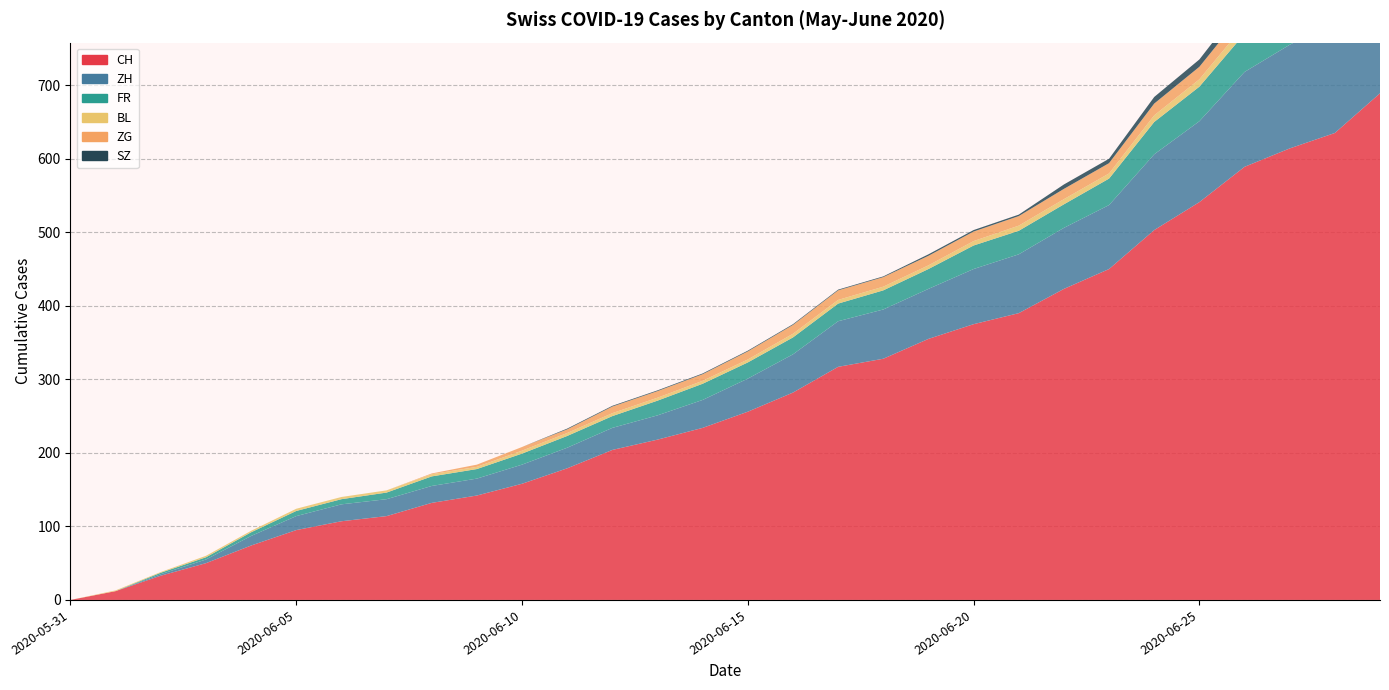

Reading left to right, extract all data points from this chart.

CH: 2020-05-31=0	2020-06-01=12	2020-06-02=33	2020-06-03=50	2020-06-04=74	2020-06-05=95	2020-06-06=107	2020-06-07=114	2020-06-08=132	2020-06-09=142	2020-06-10=158	2020-06-11=179	2020-06-12=204	2020-06-13=218	2020-06-14=234	2020-06-15=256	2020-06-16=282	2020-06-17=317	2020-06-18=328	2020-06-19=355	2020-06-20=375	2020-06-21=390	2020-06-22=423	2020-06-23=450	2020-06-24=503	2020-06-25=541	2020-06-26=589	2020-06-27=614	2020-06-28=635	2020-06-29=689
ZH: 2020-05-31=0	2020-06-01=0	2020-06-02=2	2020-06-03=5	2020-06-04=13	2020-06-05=19	2020-06-06=23	2020-06-07=23	2020-06-08=23	2020-06-09=23	2020-06-10=26	2020-06-11=28	2020-06-12=30	2020-06-13=33	2020-06-14=38	2020-06-15=45	2020-06-16=52	2020-06-17=62	2020-06-18=67	2020-06-19=68	2020-06-20=75	2020-06-21=80	2020-06-22=83	2020-06-23=87	2020-06-24=103	2020-06-25=110	2020-06-26=129	2020-06-27=141	2020-06-28=152	2020-06-29=161
FR: 2020-05-31=0	2020-06-01=0	2020-06-02=2	2020-06-03=3	2020-06-04=5	2020-06-05=7	2020-06-06=7	2020-06-07=9	2020-06-08=13	2020-06-09=13	2020-06-10=15	2020-06-11=16	2020-06-12=16	2020-06-13=20	2020-06-14=22	2020-06-15=22	2020-06-16=23	2020-06-17=24	2020-06-18=26	2020-06-19=27	2020-06-20=32	2020-06-21=32	2020-06-22=32	2020-06-23=36	2020-06-24=44	2020-06-25=47	2020-06-26=52	2020-06-27=56	2020-06-28=61	2020-06-29=61
BL: 2020-05-31=0	2020-06-01=1	2020-06-02=1	2020-06-03=2	2020-06-04=2	2020-06-05=3	2020-06-06=3	2020-06-07=3	2020-06-08=3	2020-06-09=3	2020-06-10=4	2020-06-11=4	2020-06-12=4	2020-06-13=4	2020-06-14=4	2020-06-15=4	2020-06-16=5	2020-06-17=5	2020-06-18=5	2020-06-19=5	2020-06-20=6	2020-06-21=7	2020-06-22=7	2020-06-23=7	2020-06-24=9	2020-06-25=10	2020-06-26=12	2020-06-27=14	2020-06-28=16	2020-06-29=17
ZG: 2020-05-31=0	2020-06-01=0	2020-06-02=0	2020-06-03=0	2020-06-04=0	2020-06-05=0	2020-06-06=0	2020-06-07=0	2020-06-08=1	2020-06-09=3	2020-06-10=5	2020-06-11=5	2020-06-12=9	2020-06-13=9	2020-06-14=9	2020-06-15=11	2020-06-16=12	2020-06-17=13	2020-06-18=13	2020-06-19=13	2020-06-20=13	2020-06-21=13	2020-06-22=14	2020-06-23=14	2020-06-24=16	2020-06-25=17	2020-06-26=19	2020-06-27=19	2020-06-28=19	2020-06-29=21
SZ: 2020-05-31=0	2020-06-01=0	2020-06-02=0	2020-06-03=0	2020-06-04=0	2020-06-05=0	2020-06-06=0	2020-06-07=0	2020-06-08=0	2020-06-09=0	2020-06-10=0	2020-06-11=1	2020-06-12=1	2020-06-13=1	2020-06-14=1	2020-06-15=1	2020-06-16=1	2020-06-17=1	2020-06-18=1	2020-06-19=2	2020-06-20=2	2020-06-21=2	2020-06-22=6	2020-06-23=6	2020-06-24=9	2020-06-25=10	2020-06-26=13	2020-06-27=16	2020-06-28=16	2020-06-29=21